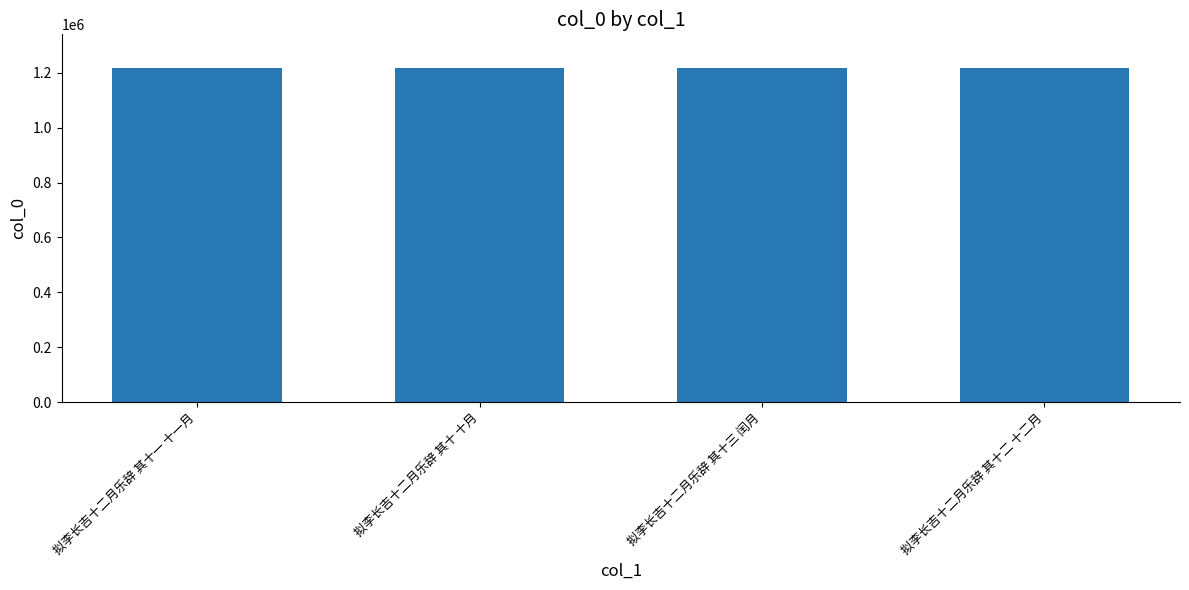

What is the sum of all values?

4872658